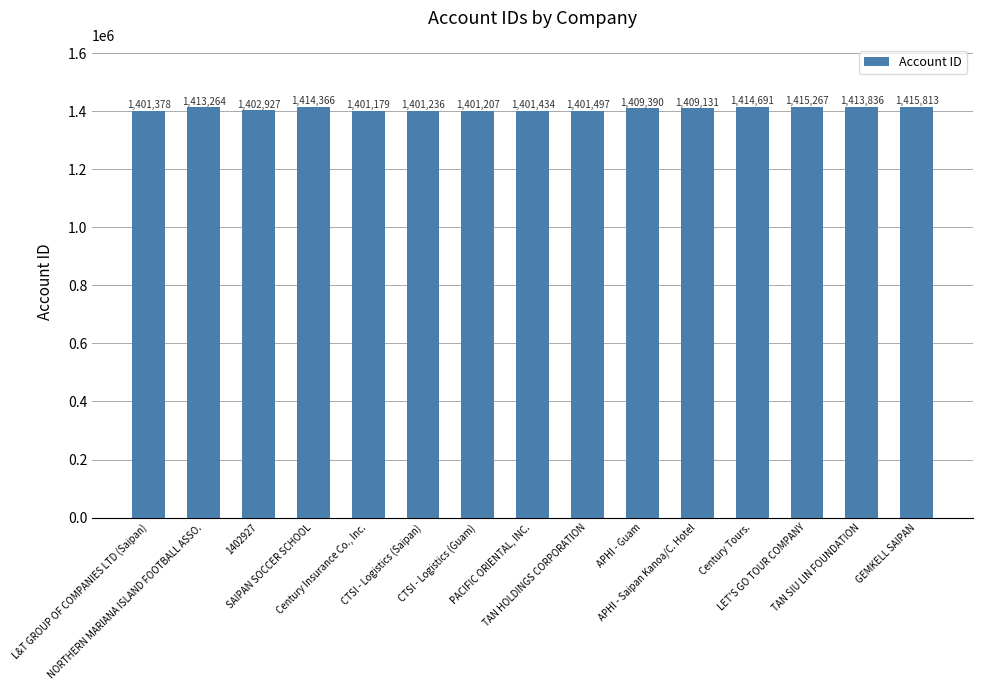

What is the difference between the maximum and minimum values?

14634